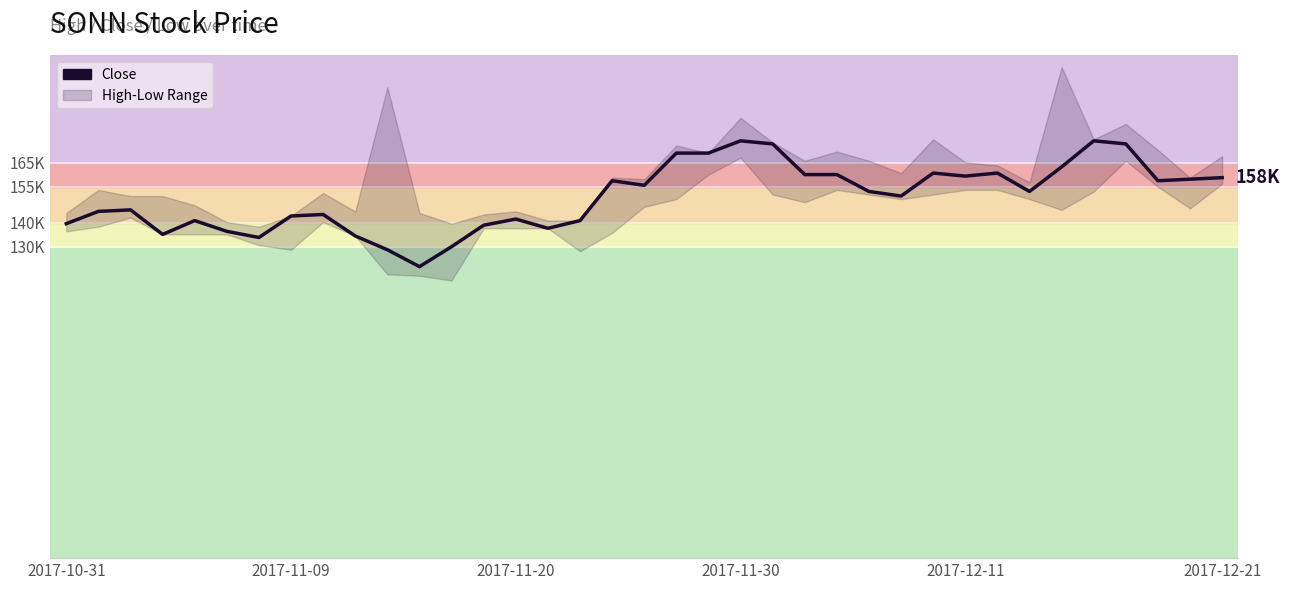

What is the maximum value shown in the chart?

174254.1